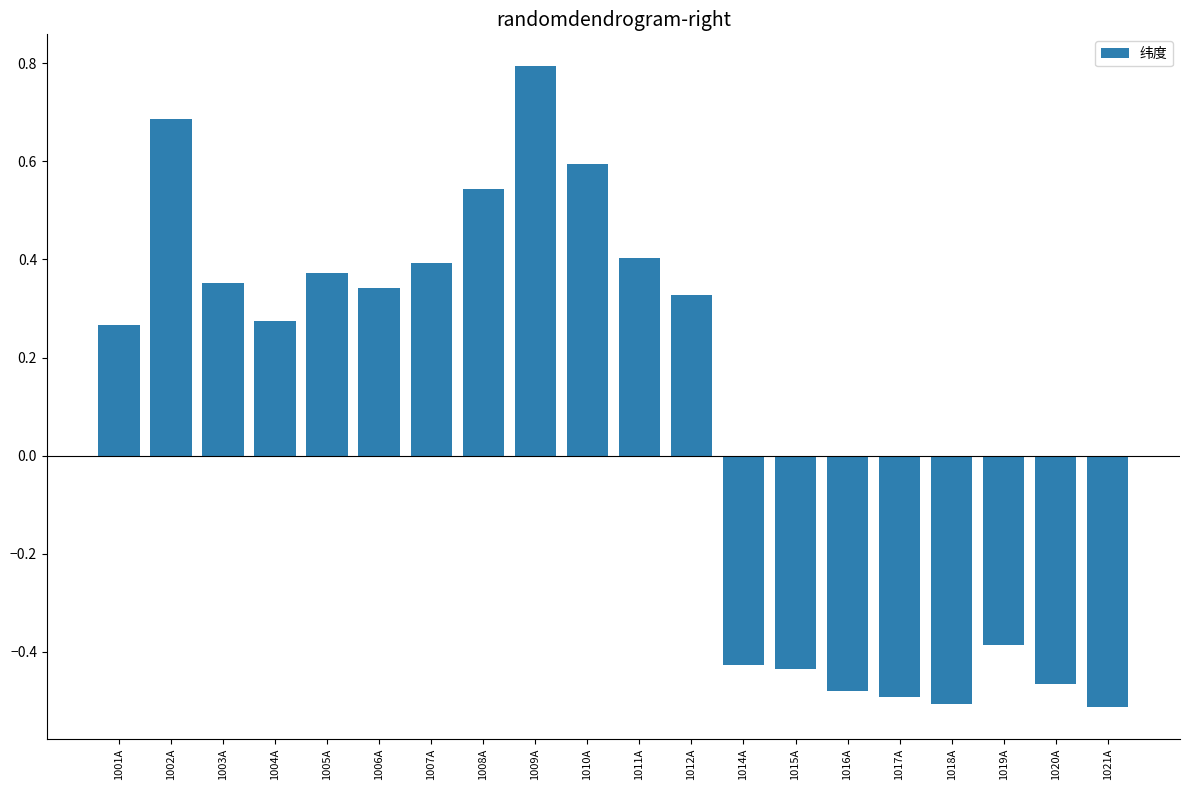

What is the label of the 18th bar from the left?

1019A